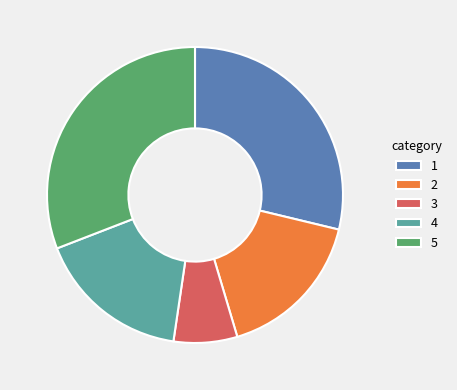

Approximately how many times larger is the value at 5 compared to 1?

1.1